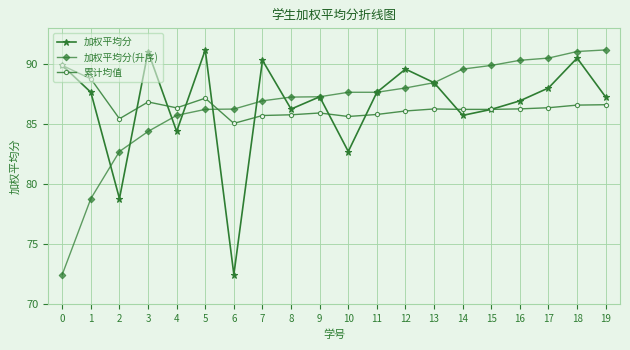

What is the value of the 加权平均分 point at the 4th from the left?

91.1